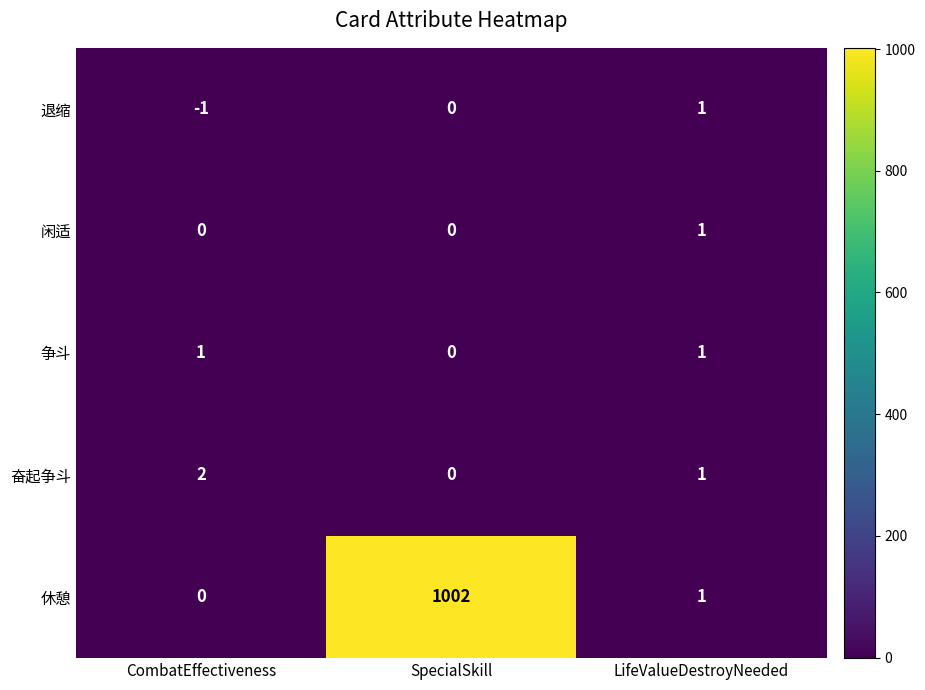

Is it true that 退缩 equals 0 at SpecialSkill?

True